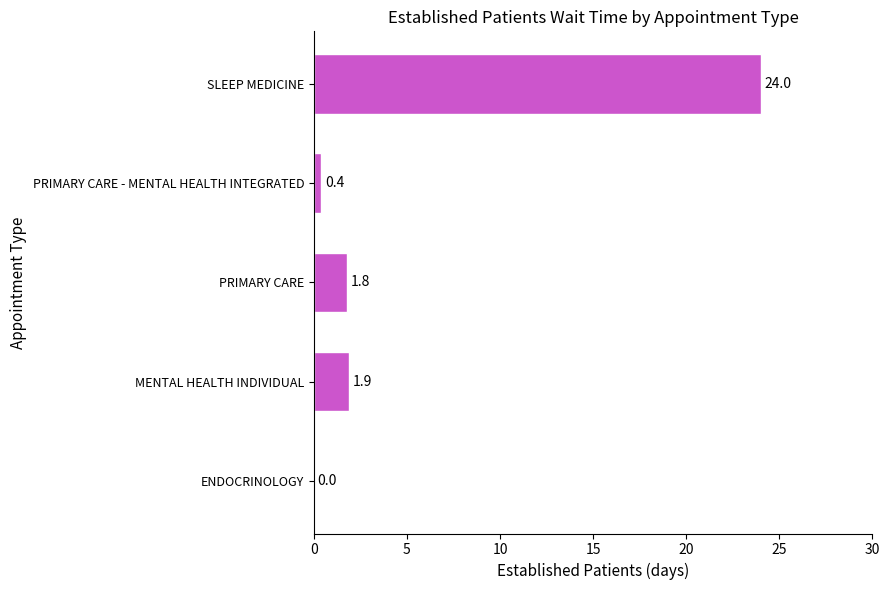

Approximately how many times larger is the value at PRIMARY CARE compared to MENTAL HEALTH INDIVIDUAL?

0.9